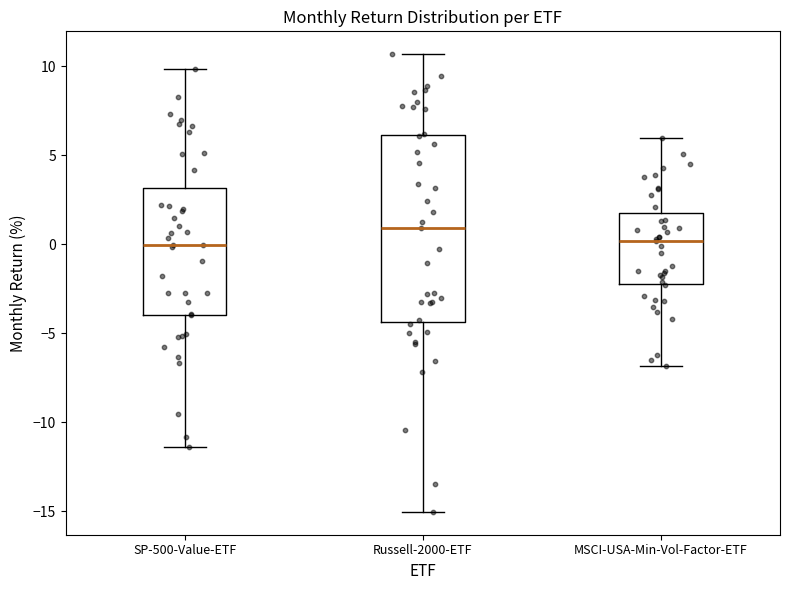

Where is the lower edge of the box for MSCI-USA-Min-Vol-Factor-ETF on the y-axis? The values are not printed on the chart, so give them approximately, as read against the axis.

-2.0